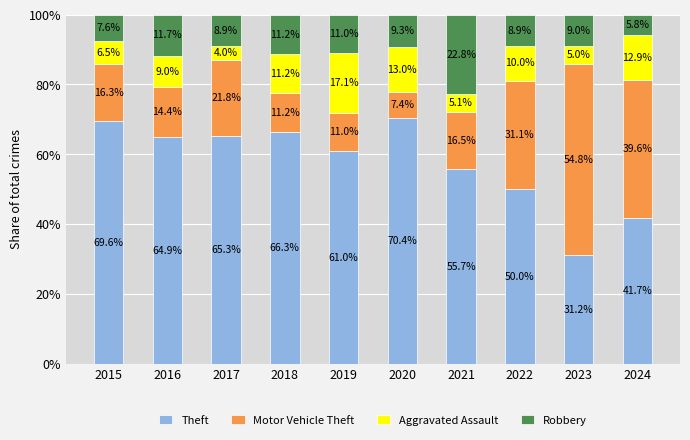

What is the average value of the Theft series?

57.6